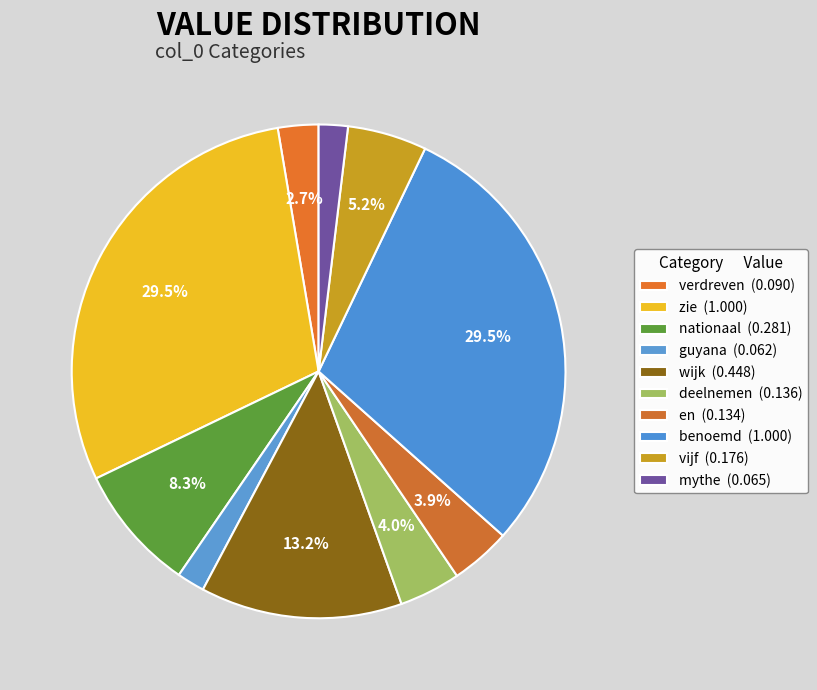

Count the number of slices in the pie.

10